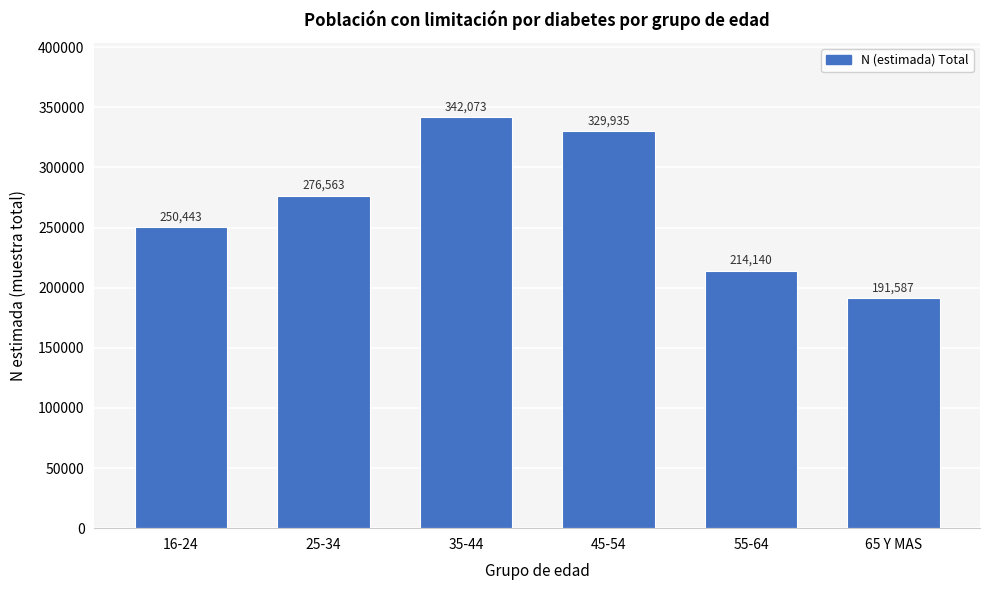

Reading left to right, extract all data points from this chart.

250443	276563	342073	329935	214140	191587